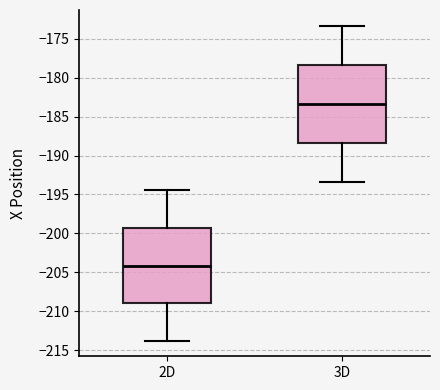

Reading left to right, transcribe this box plot: for each box, give where its median line is, the range the box spans, and where its two whiskers end, as read against the y-axis. The values are not printed on the chart, so give them approximately, as read against the axis.

2D: median -204.0, box -209.0 to -199.5, whiskers -214.0 to -194.5
3D: median -183.5, box -188.5 to -178.5, whiskers -193.5 to -173.5